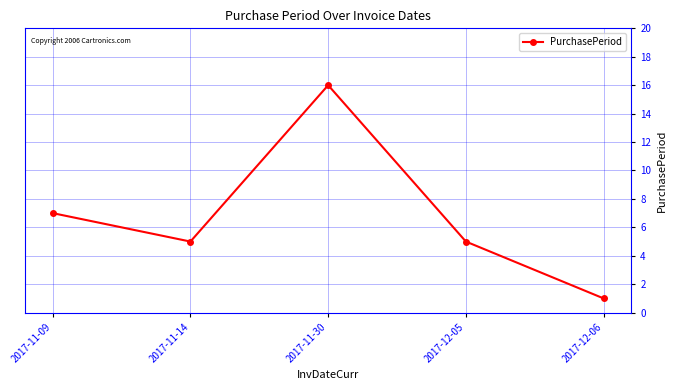

How many interior local peaks (higher than both neighbors) does the data have?

1